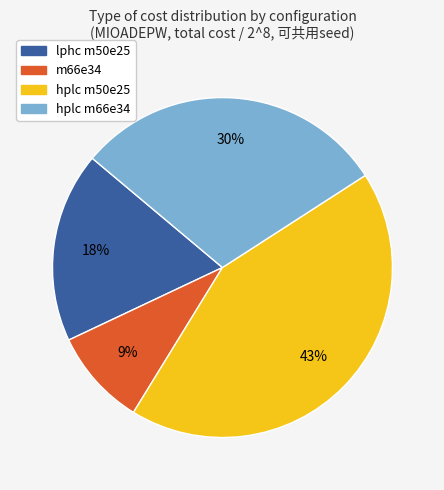

What is the largest slice in the pie chart?

hplc m50e25